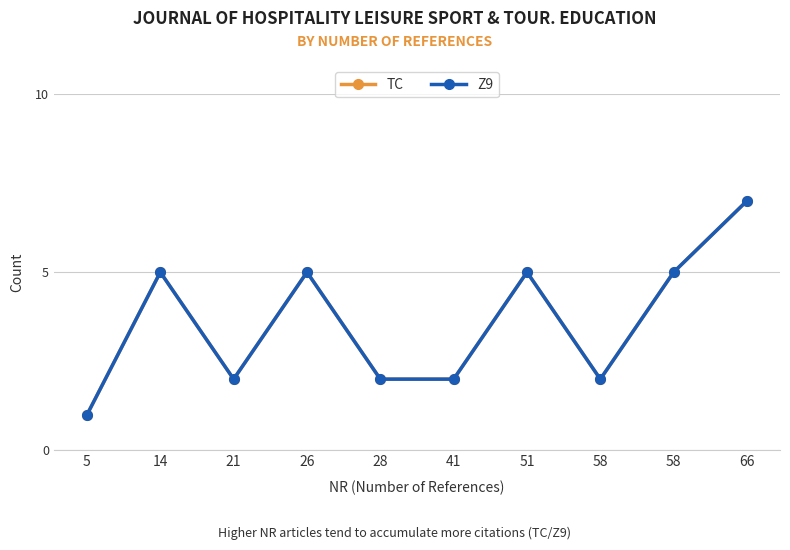

True or false: Z9 and TC cross at least once.

False